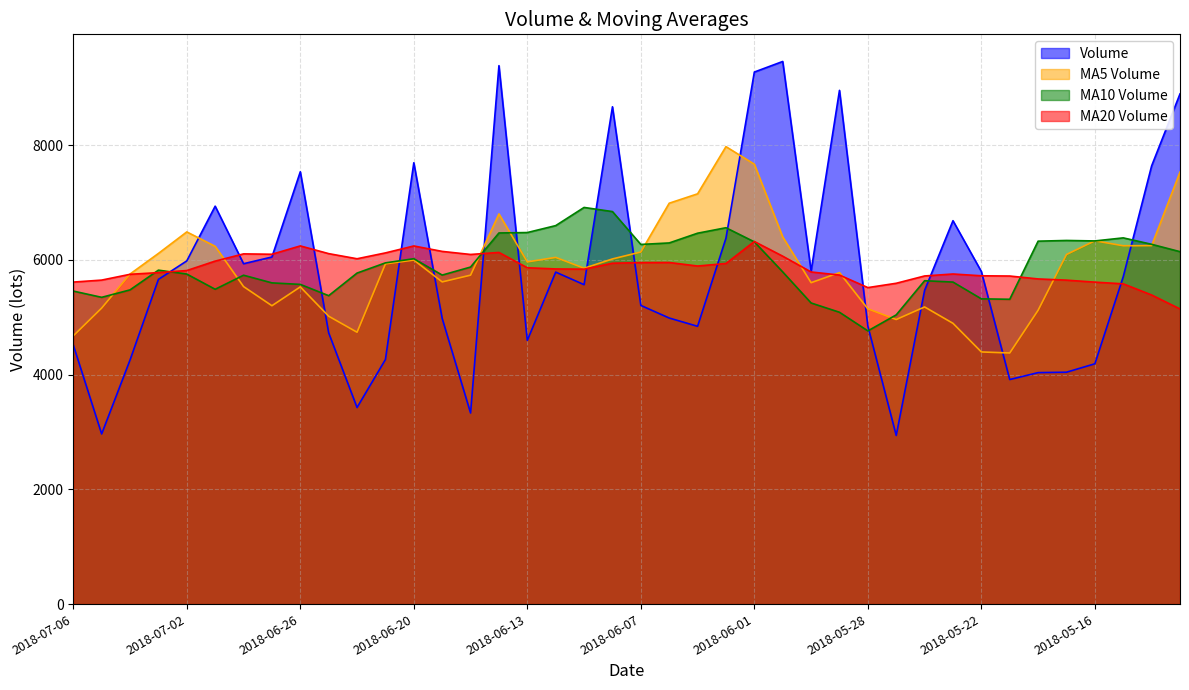

How many times do v_ma5 and v_ma10 cross each other?

9